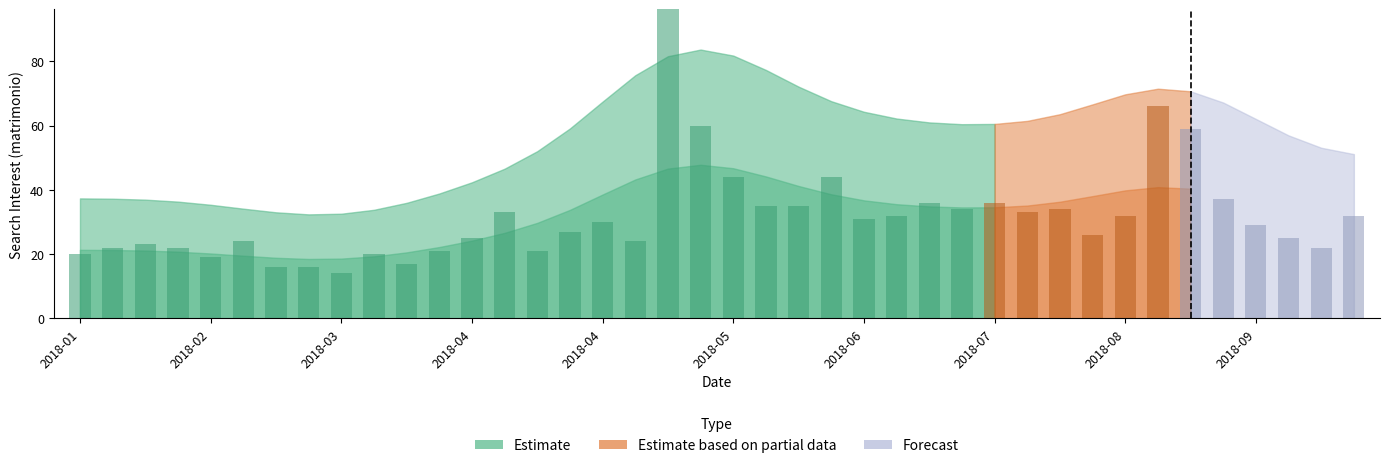

How many bars are there in total?

40